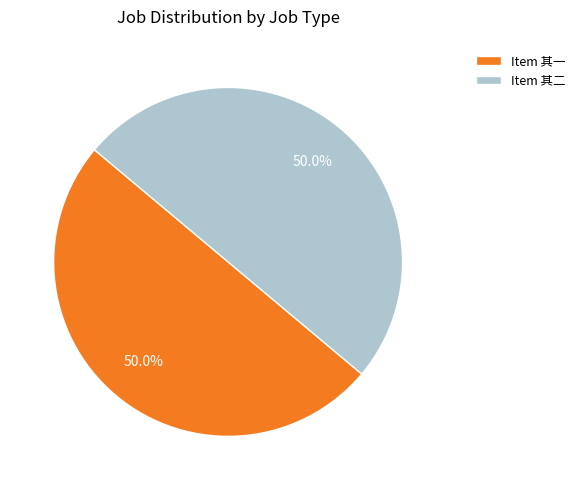

How many slices are in this pie chart?

2